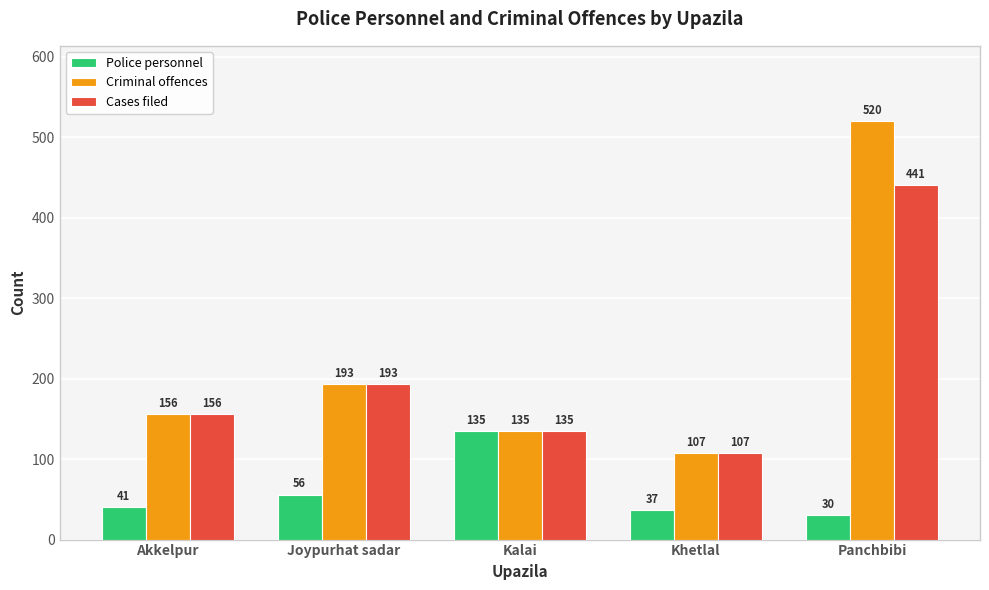

Is it true that Criminal offences equals 193 at Joypurhat sadar?

True